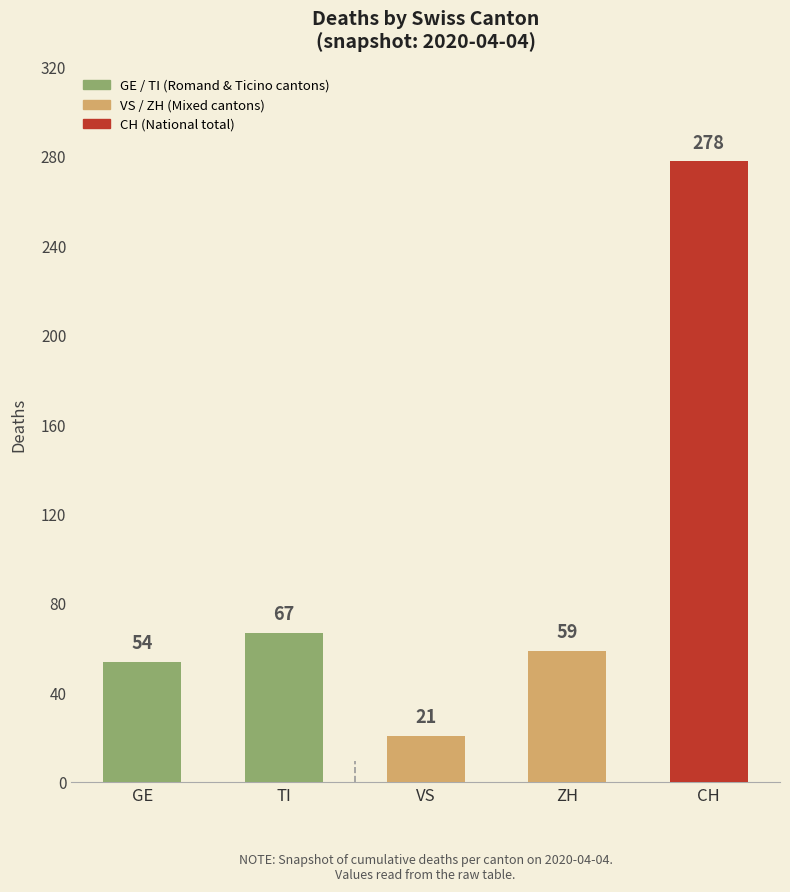

What is the label of the 4th bar from the left?

ZH